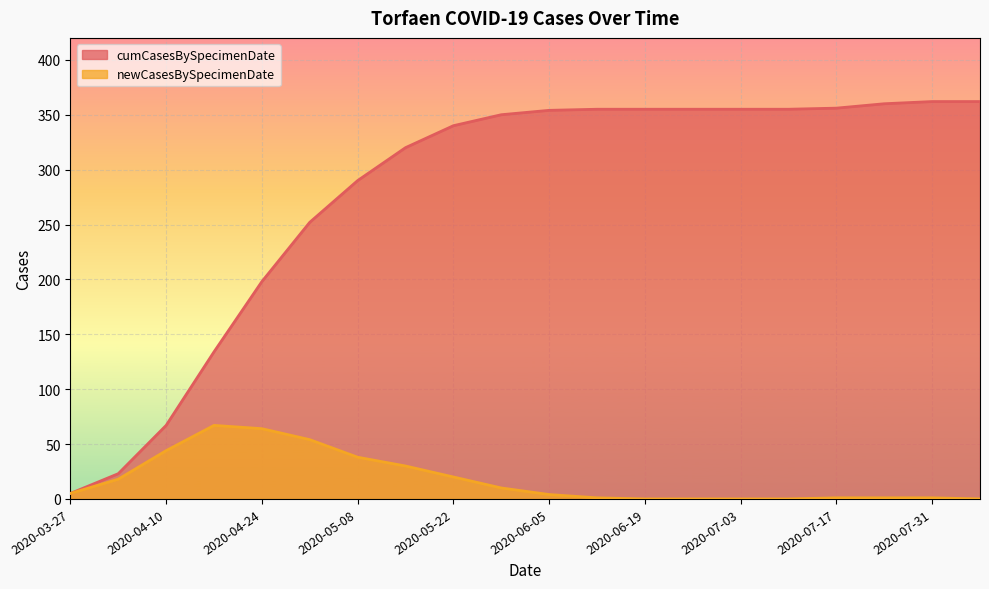

Which series changed the most between 2020-06-05 and 2020-06-12?

newCasesBySpecimenDate